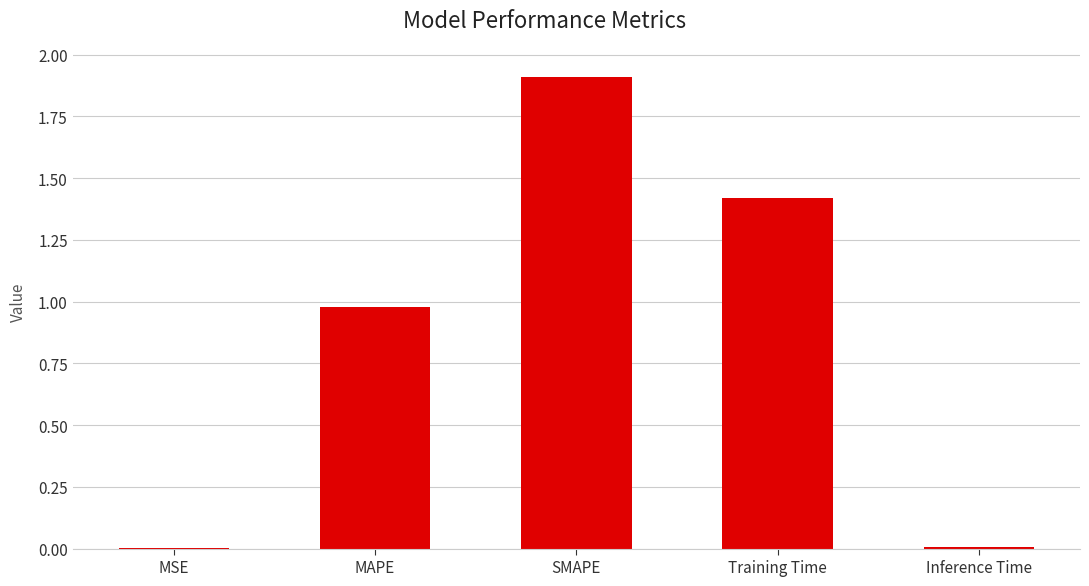

The chart shows a value of 0.5 at Training Time. True or false?

False